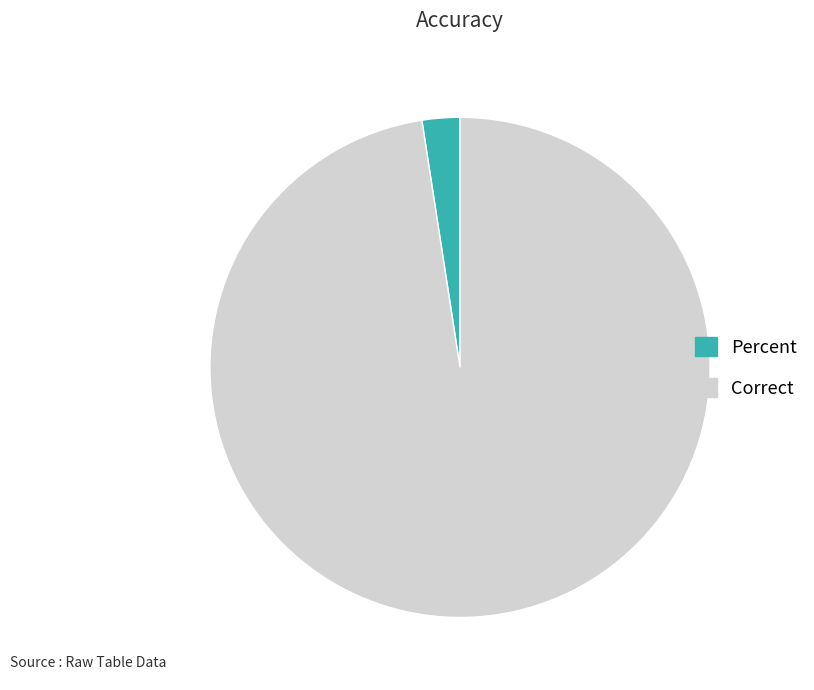

Combined, do Correct and Percent account for over 50%?

Yes